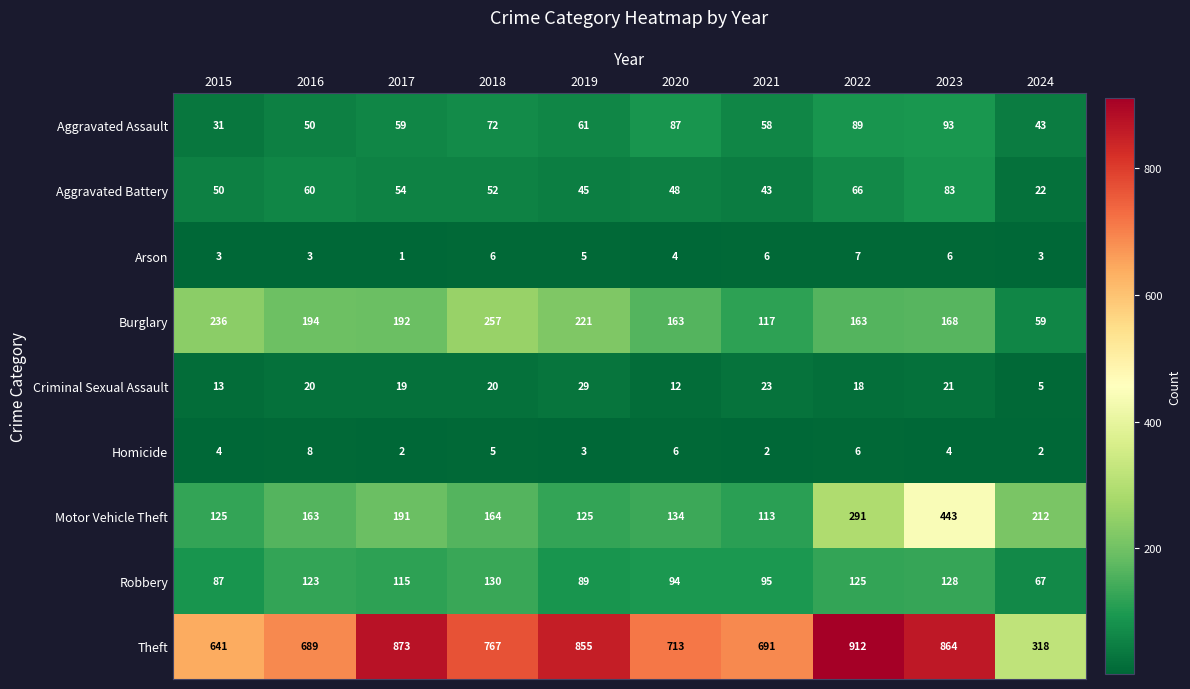

What is the sum of the Robbery values at 2016 and 2023?

251